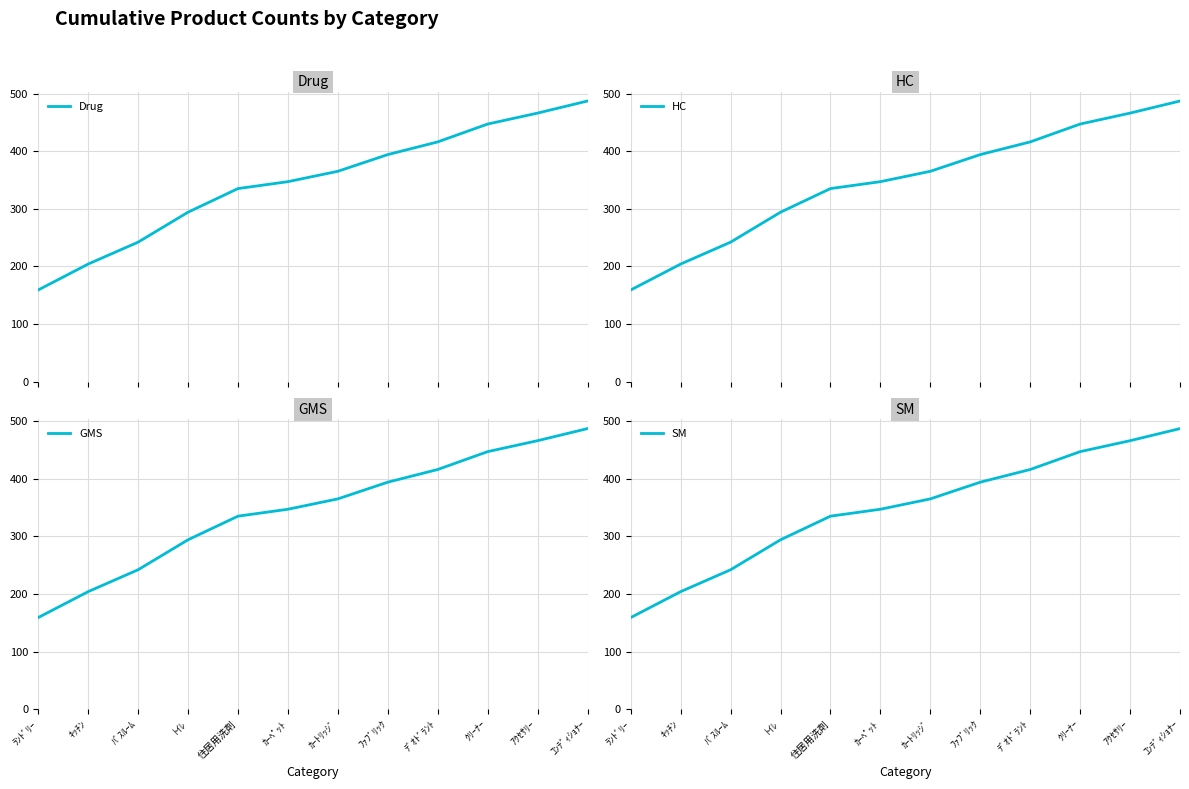

True or false: SM has more than 0 interior local peaks.

False